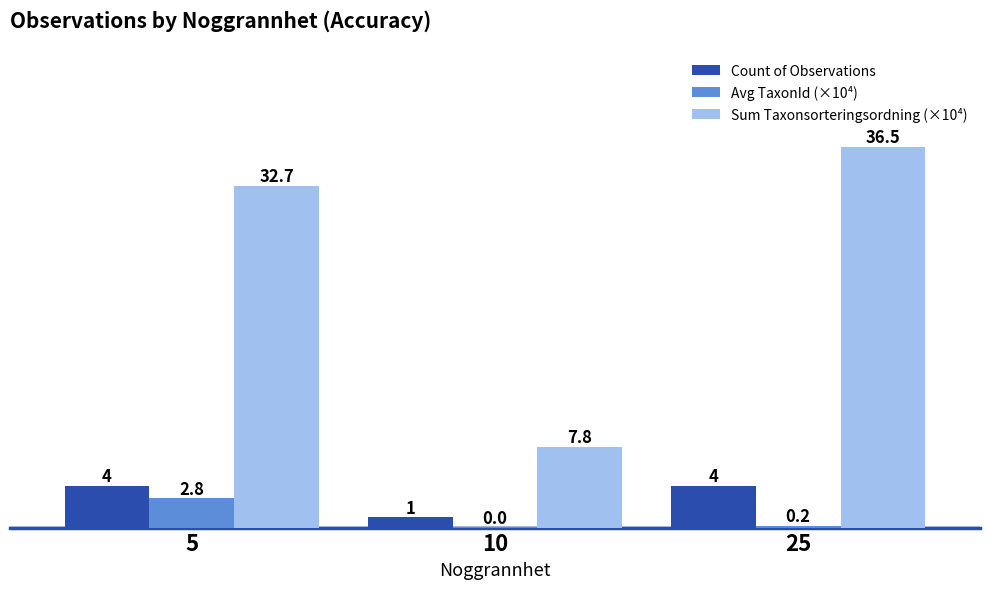

Read the Sum Taxonsorteringsordning (×10⁴) value at 25.

36.5